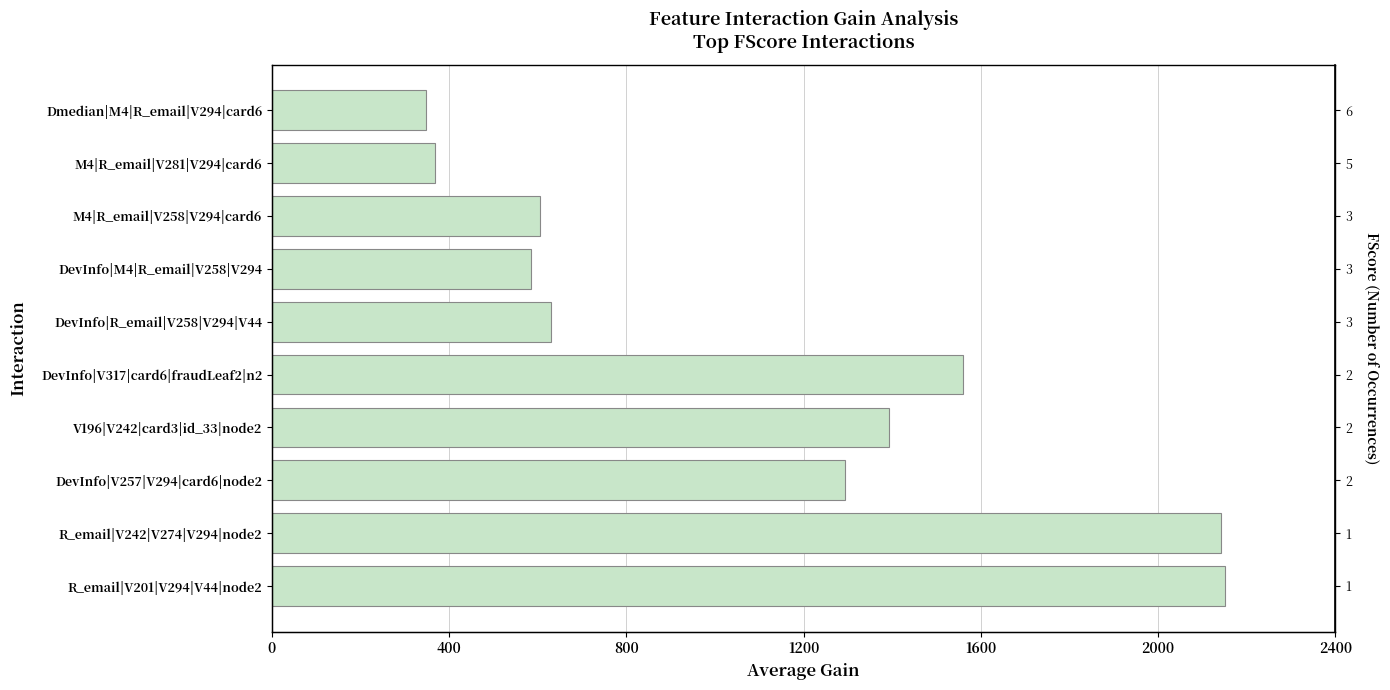

What is the greatest value displayed?

2151.2